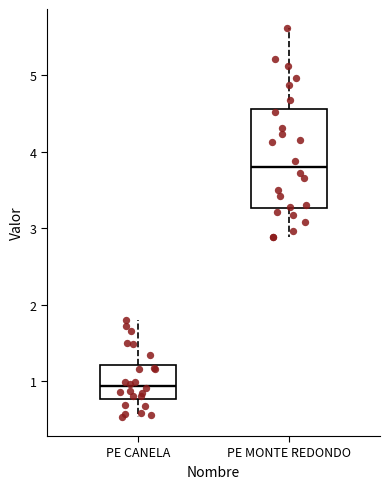

Which box's median line is the highest?

PE MONTE REDONDO